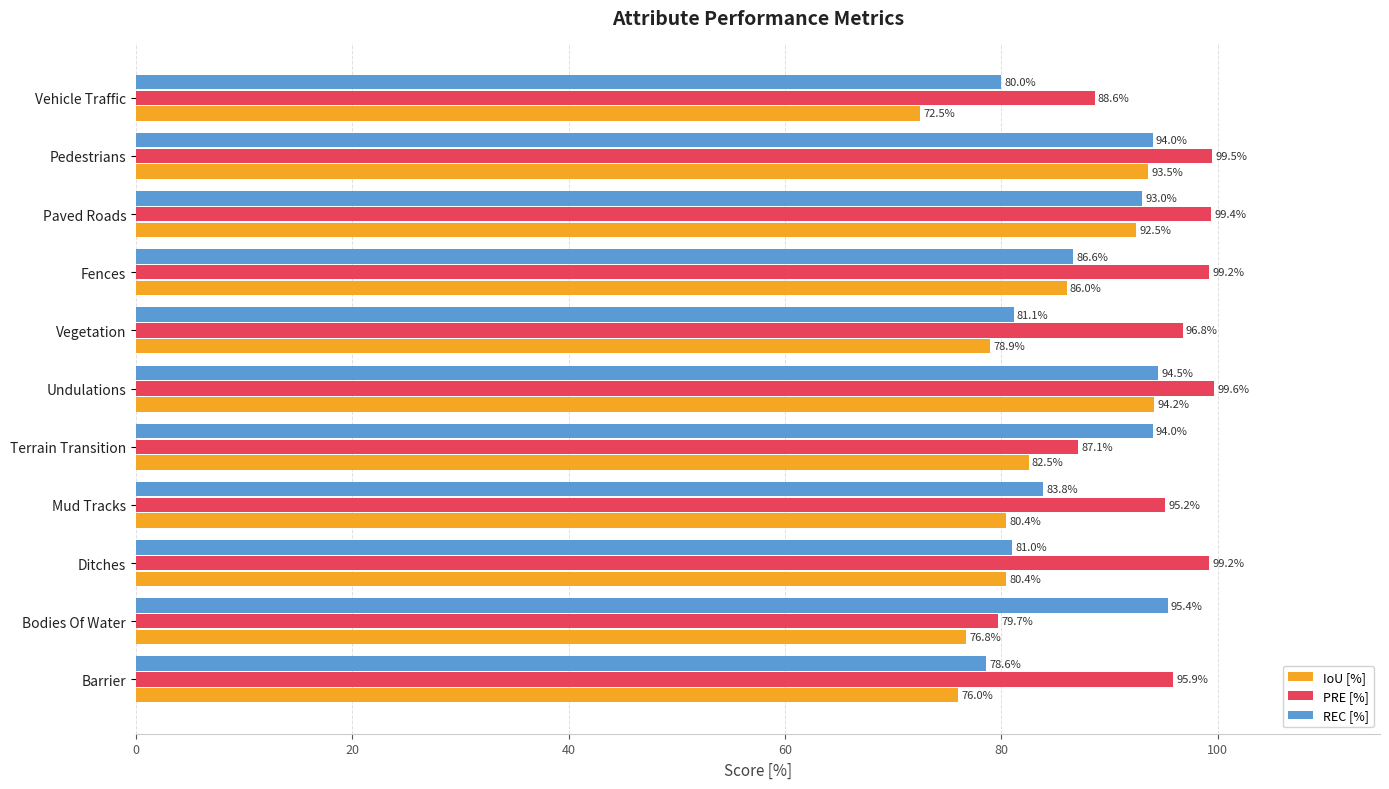

How many values in the PRE [%] series are below 96?

5